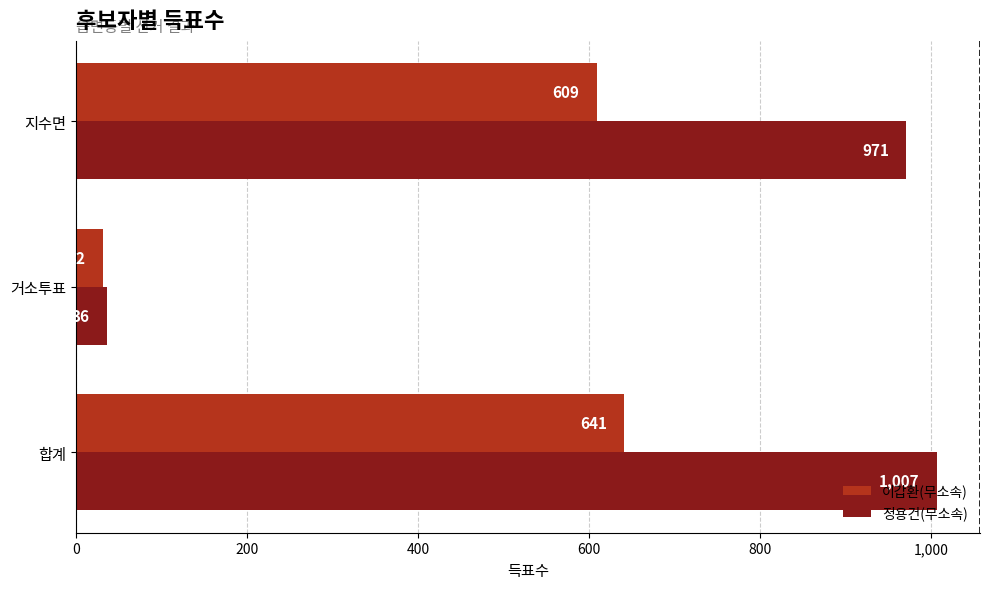

How many data points in 이갑환(무소속) are less than 609?

1